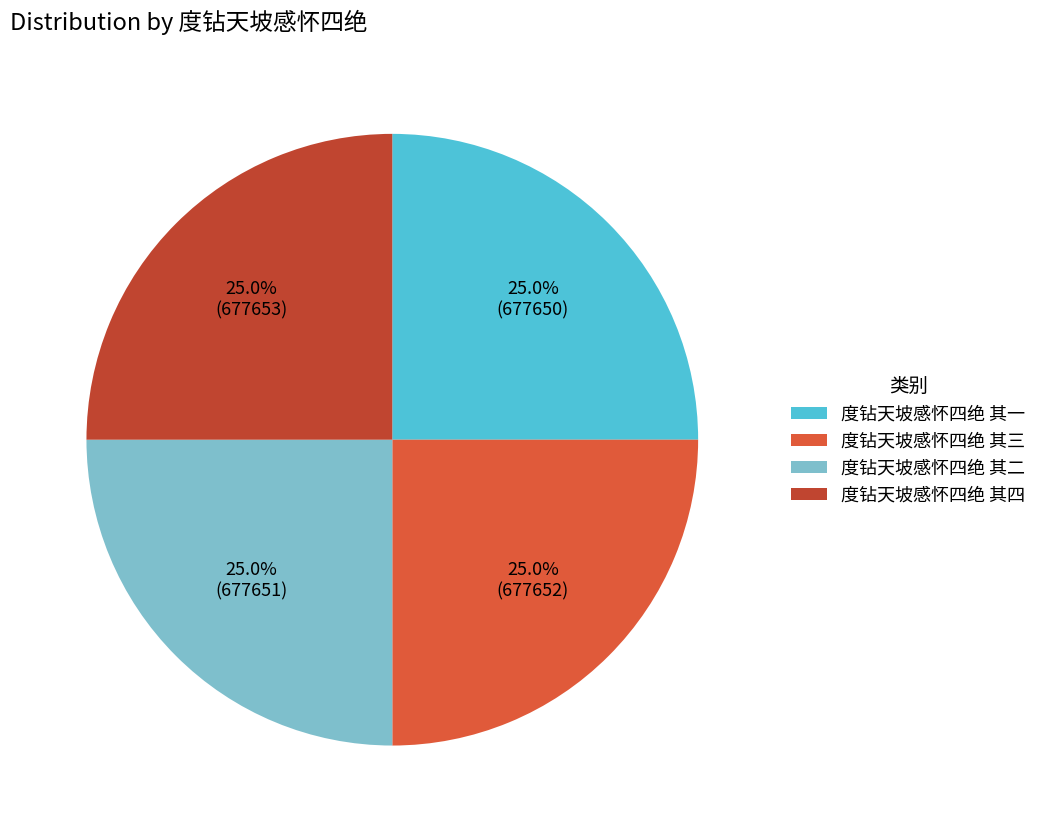

True or false: 度钻天坡感怀四绝 其二 accounts for 39% of the total.

False